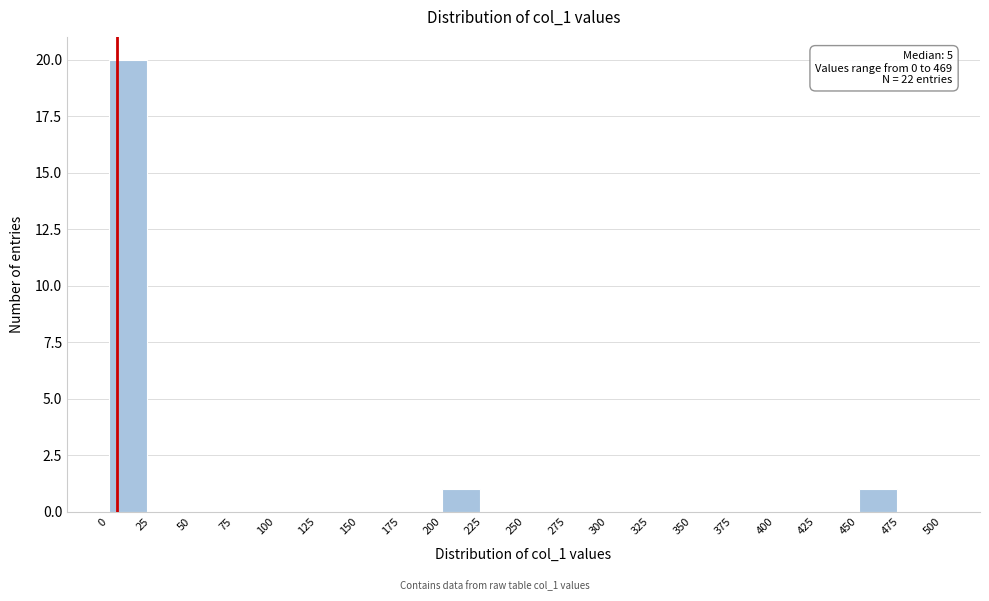

Over which range of the x-axis is the bar tallest?

0 to 25